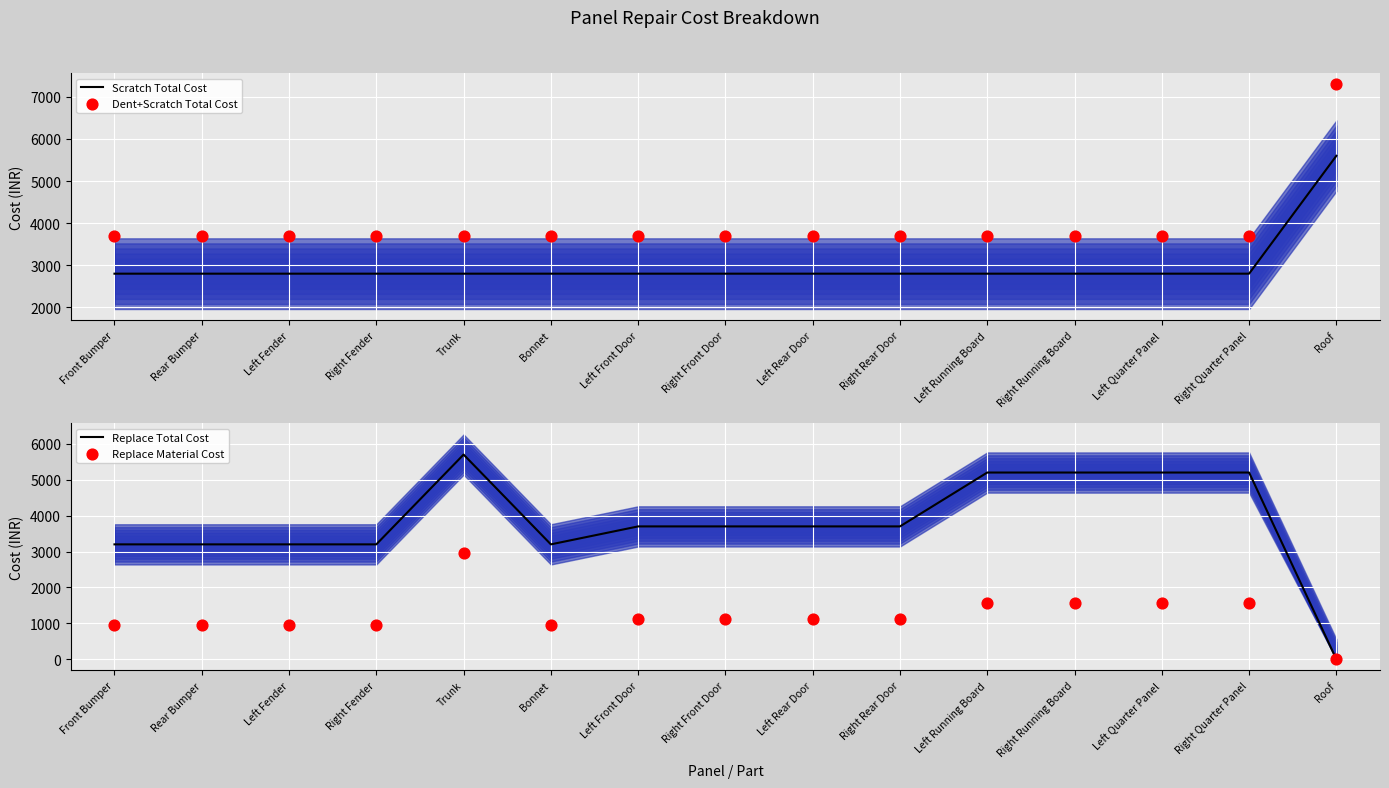

Which series has the largest total across all categories?

Dent+Scratch Total Cost